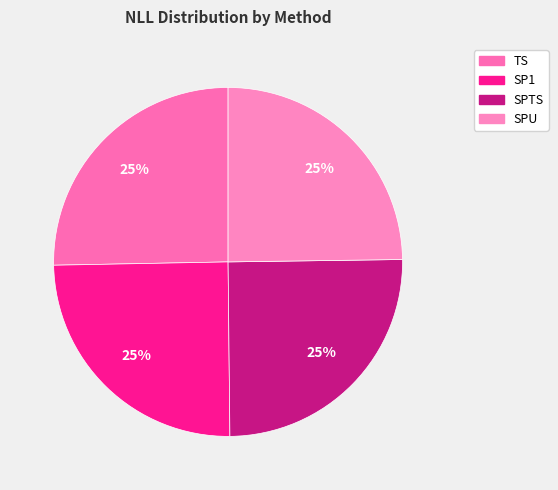

Which slice is the smallest?

SPU